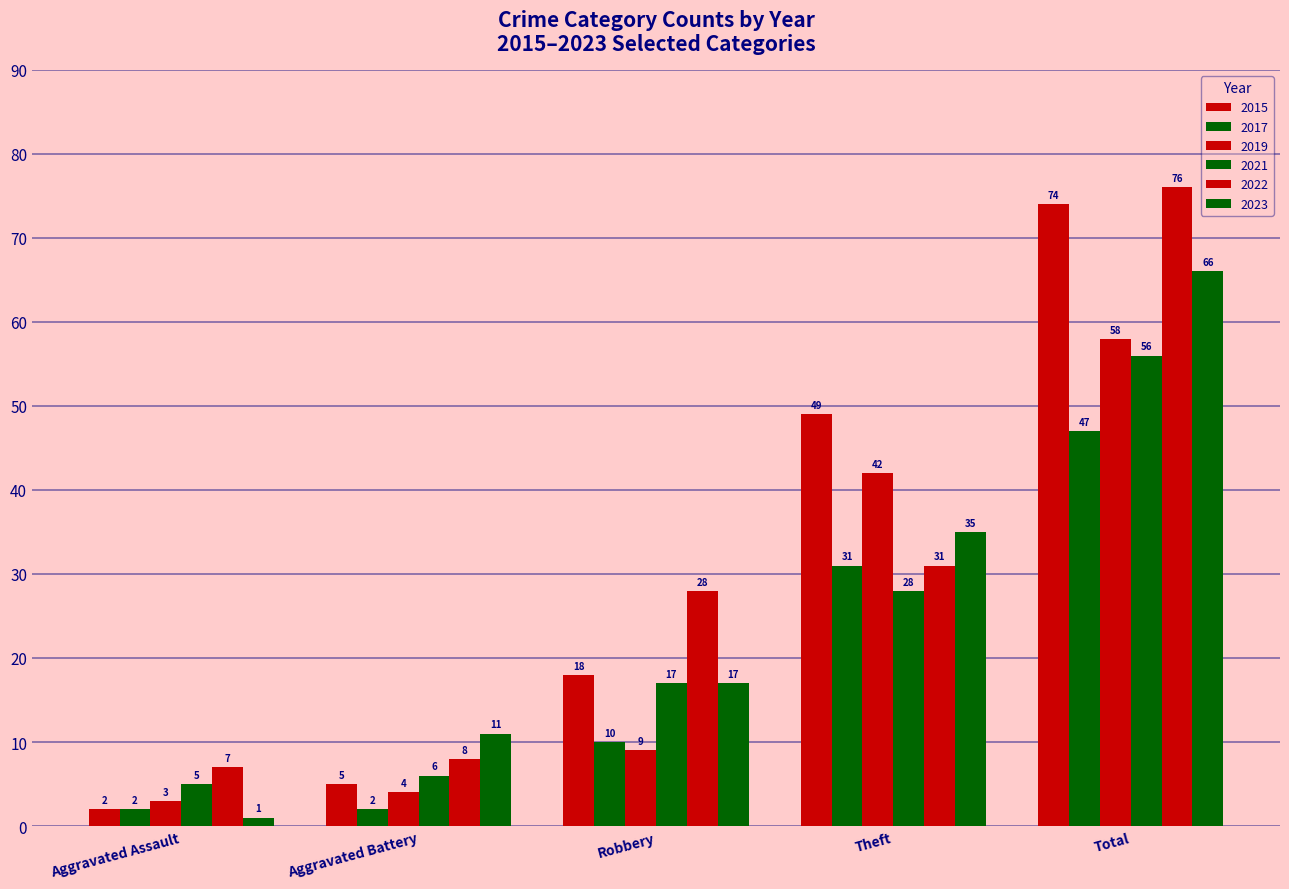

What is the difference between the highest and lowest values at Robbery?

19